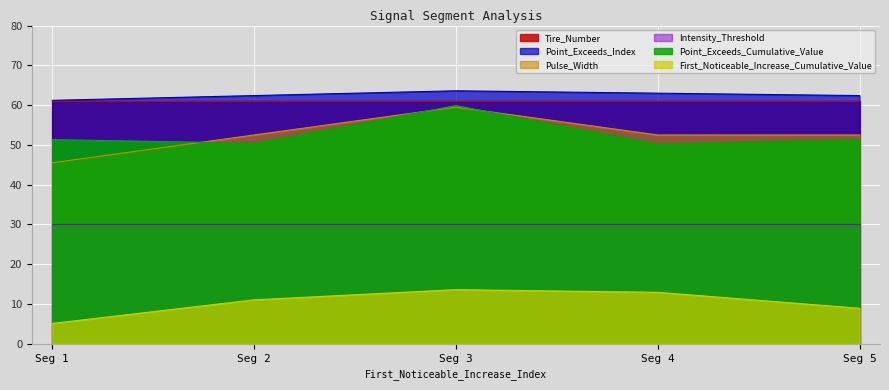

The value of Intensity_Threshold at Seg 3 is 8.2. True or false?

False